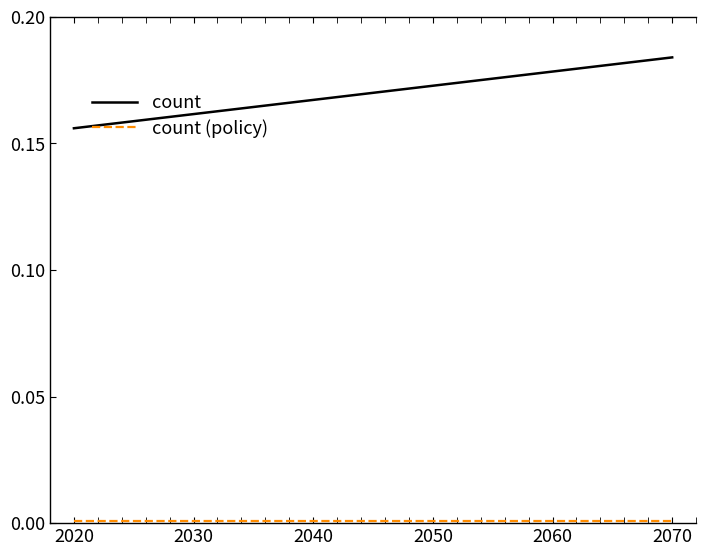

Which series has the widest spread of values?

count